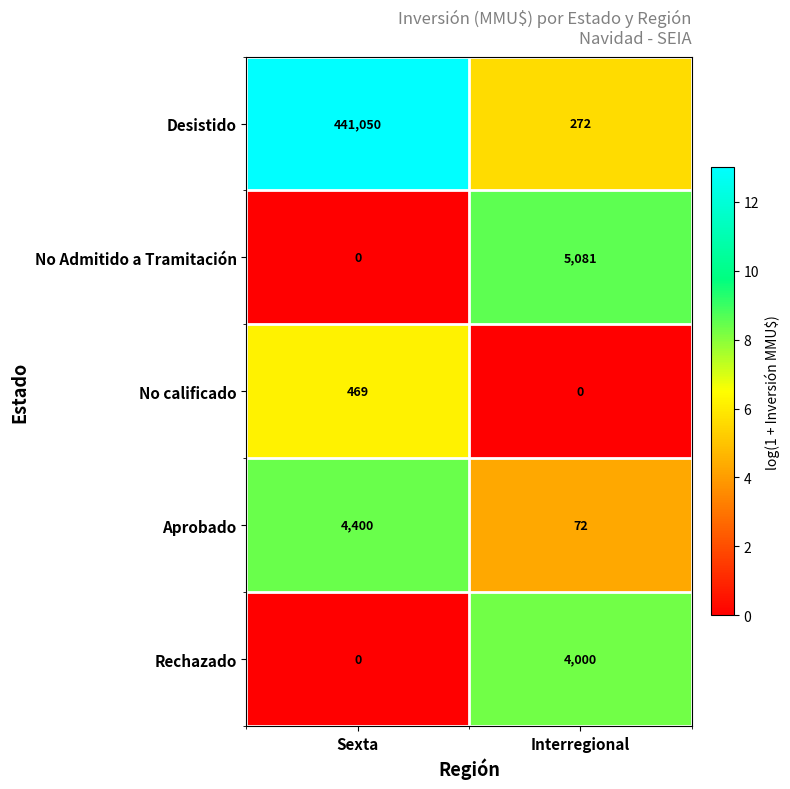

Is it true that Aprobado equals 72 at Interregional?

True